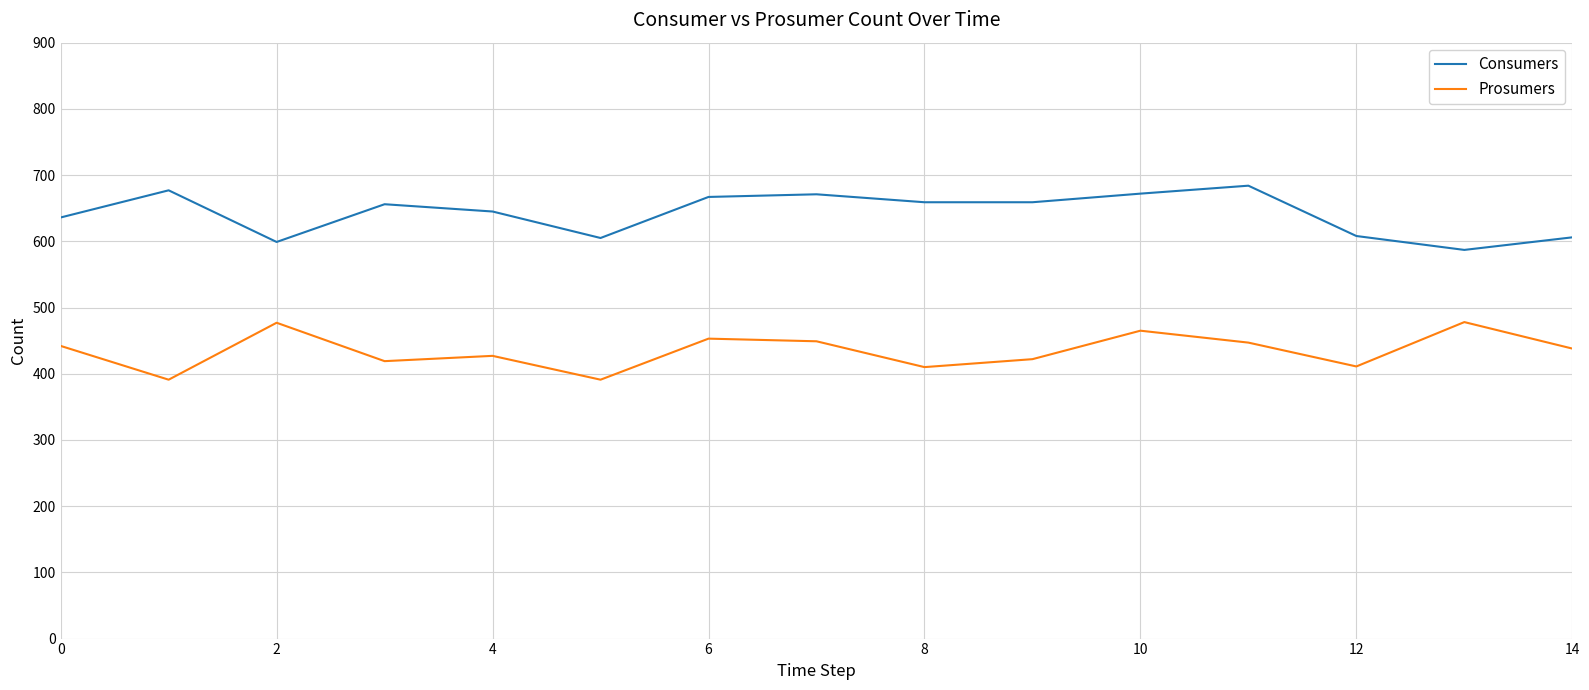

Rank the series by their maximum value, from highest to lowest.

Consumers, Prosumers